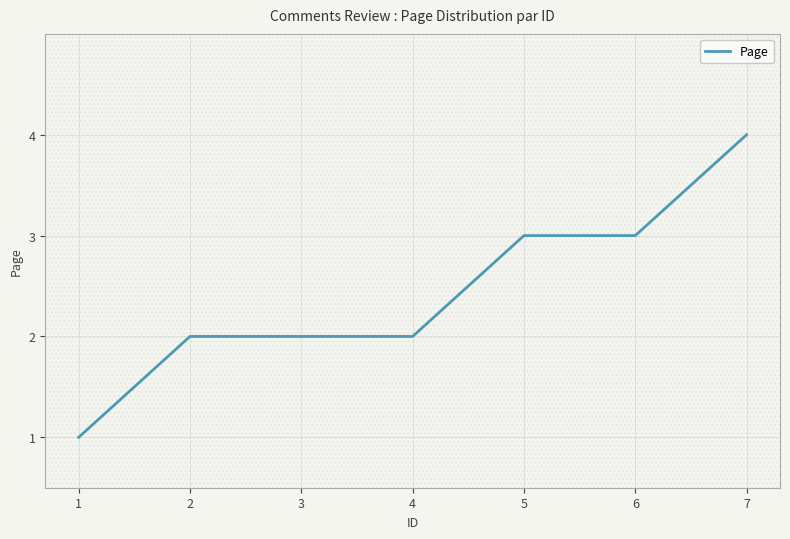

Does the chart display data point markers on the line(s)?

No